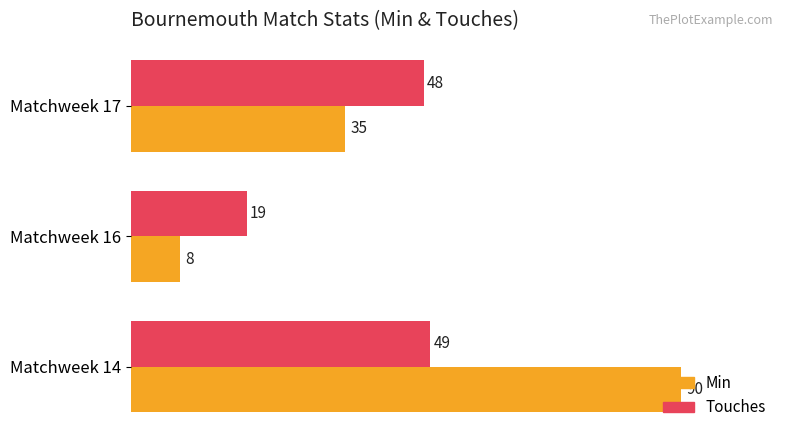

Rank the series at Matchweek 17 from lowest to highest value.

Min, Touches